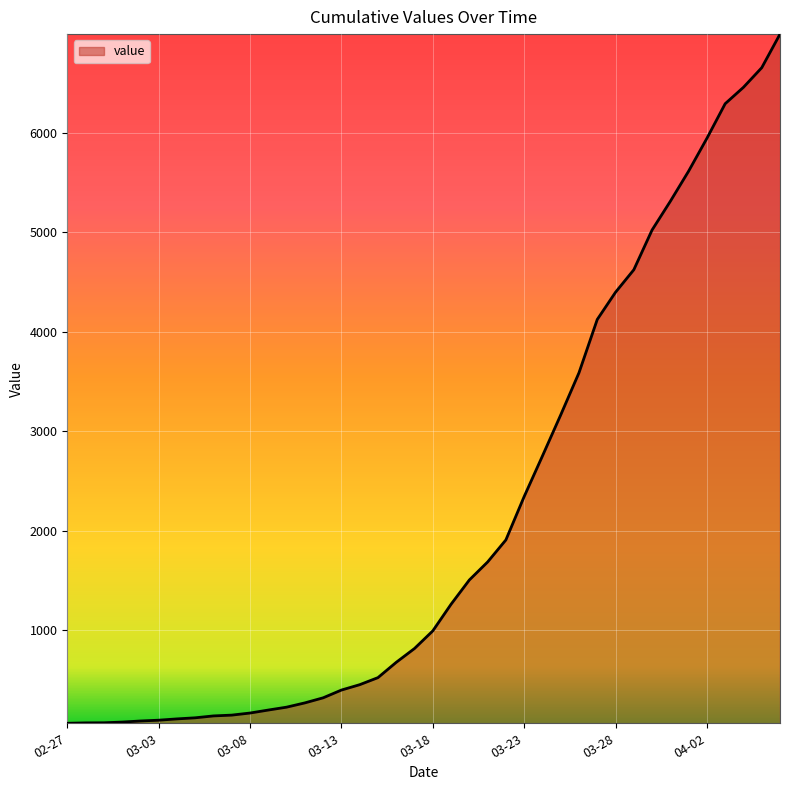

What is the greatest value displayed?

6995